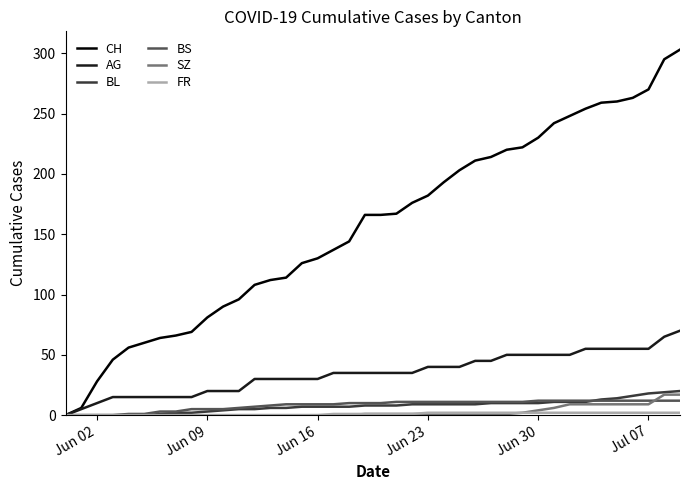

Which series has the widest spread of values?

CH